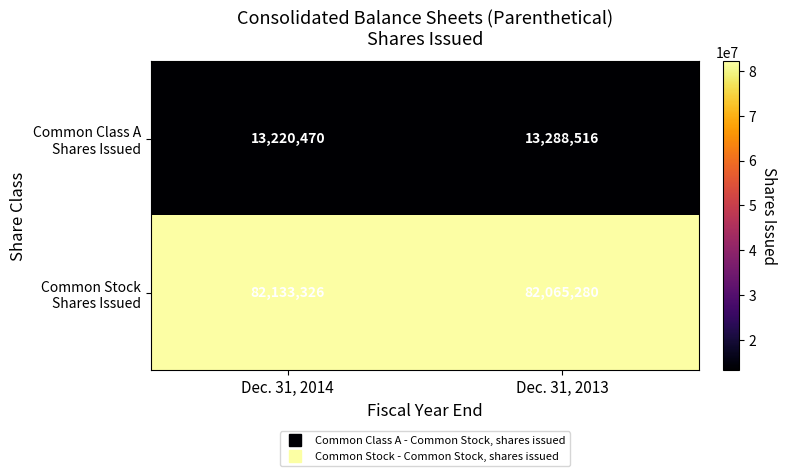

What is the difference between the highest and lowest values at Dec. 31, 2013?

68776764